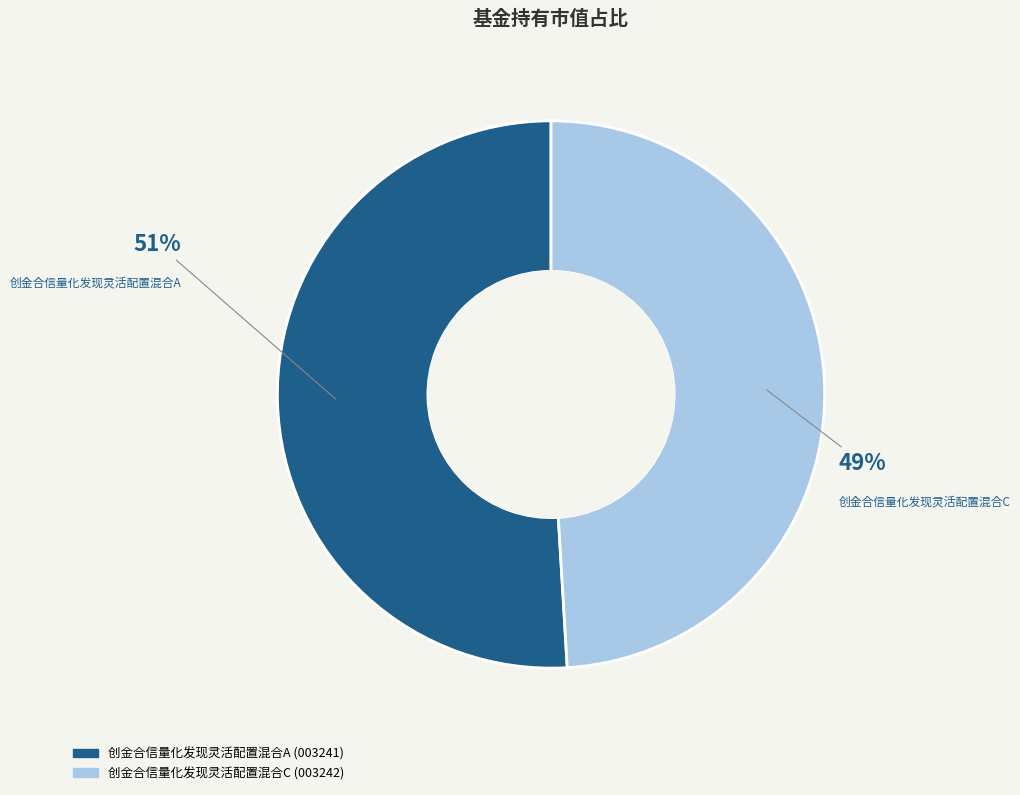

To the nearest percent, what portion does 创金合信量化发现灵活配置混合C represent?

49%